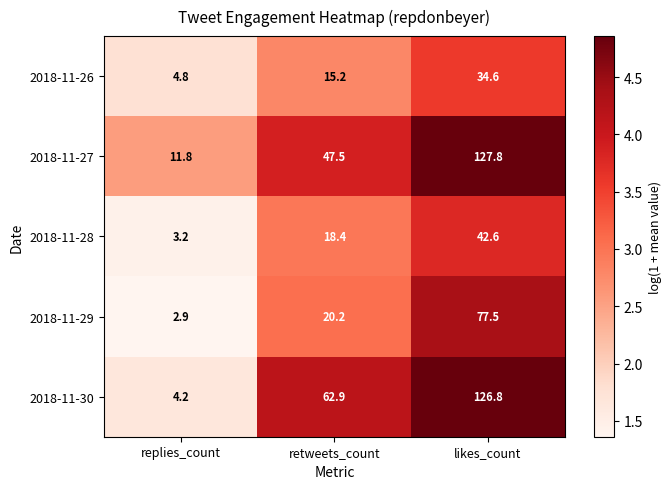

Reading left to right, transcribe all the data shown in this chart.

2018-11-26: 4.8	15.2	34.6
2018-11-27: 11.8	47.5	127.8
2018-11-28: 3.2	18.4	42.6
2018-11-29: 2.9	20.2	77.5
2018-11-30: 4.2	62.9	126.8